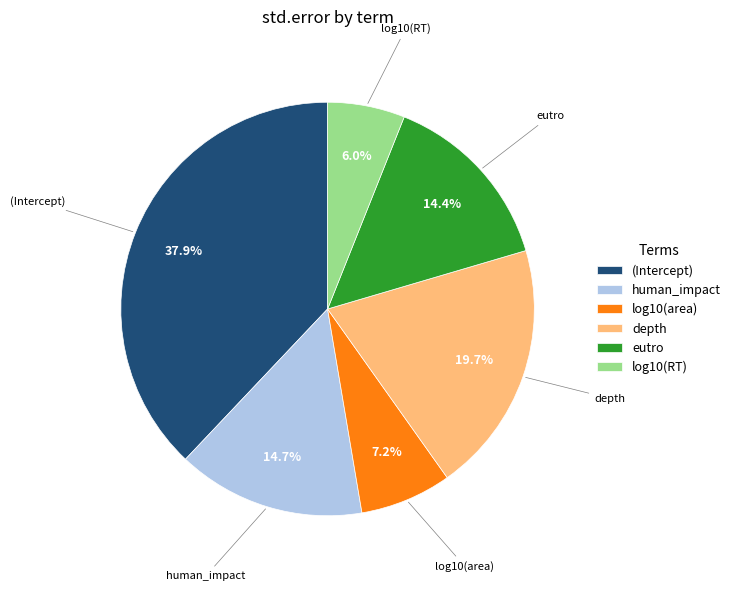

Between (Intercept) and human_impact, which is larger?

(Intercept)